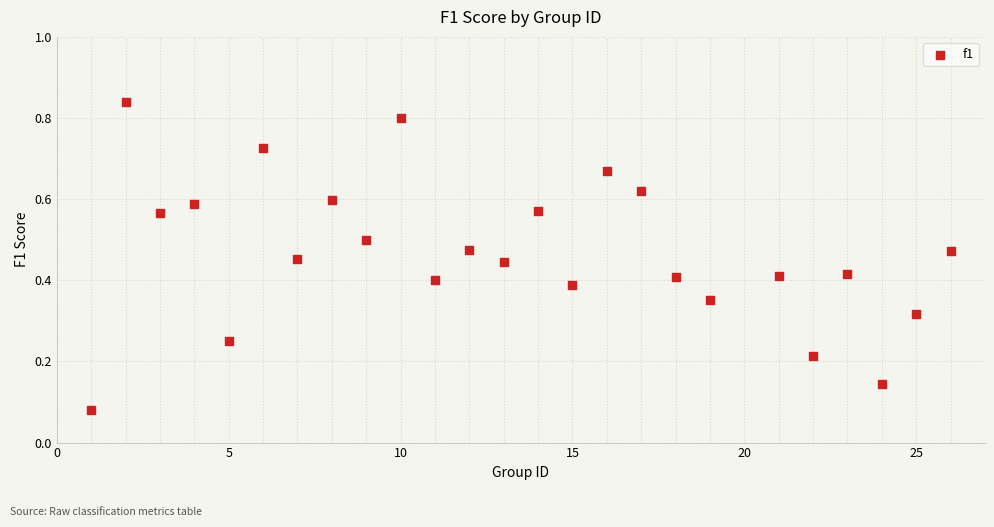

What is the range of X values (max minus min)?

25.0